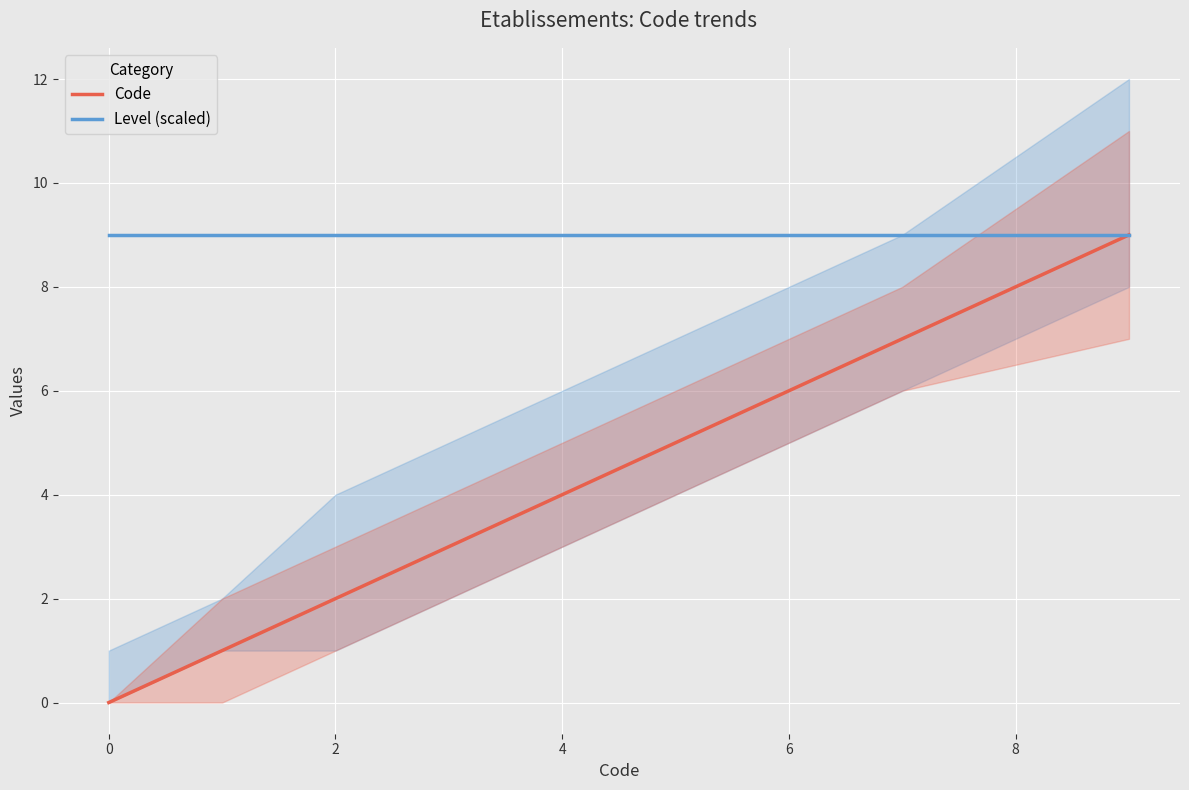

Reading left to right, transcribe all the data shown in this chart.

Code: 0	1	2	3	4	5	6	7	9
Level (scaled): 9	9	9	9	9	9	9	9	9